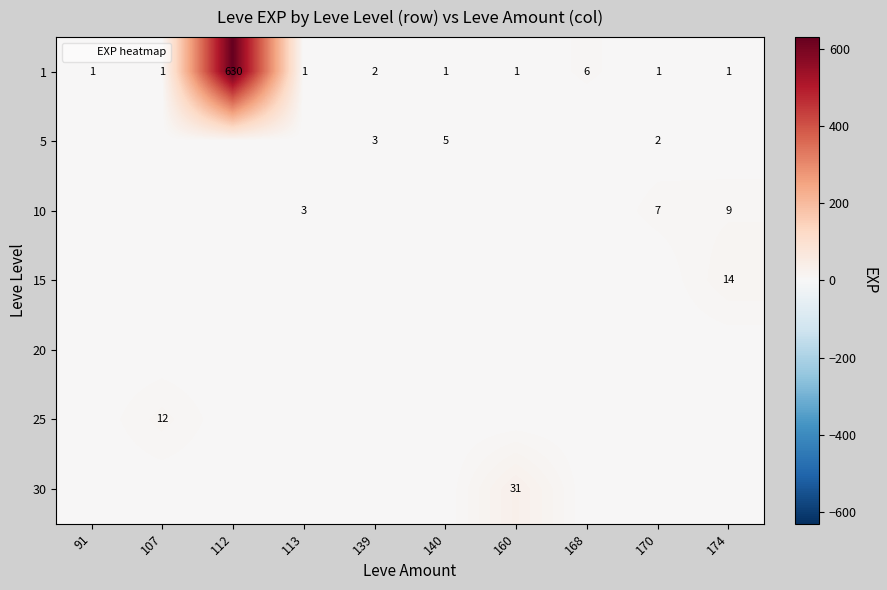

Is it true that 1 equals 1 at 140?

True